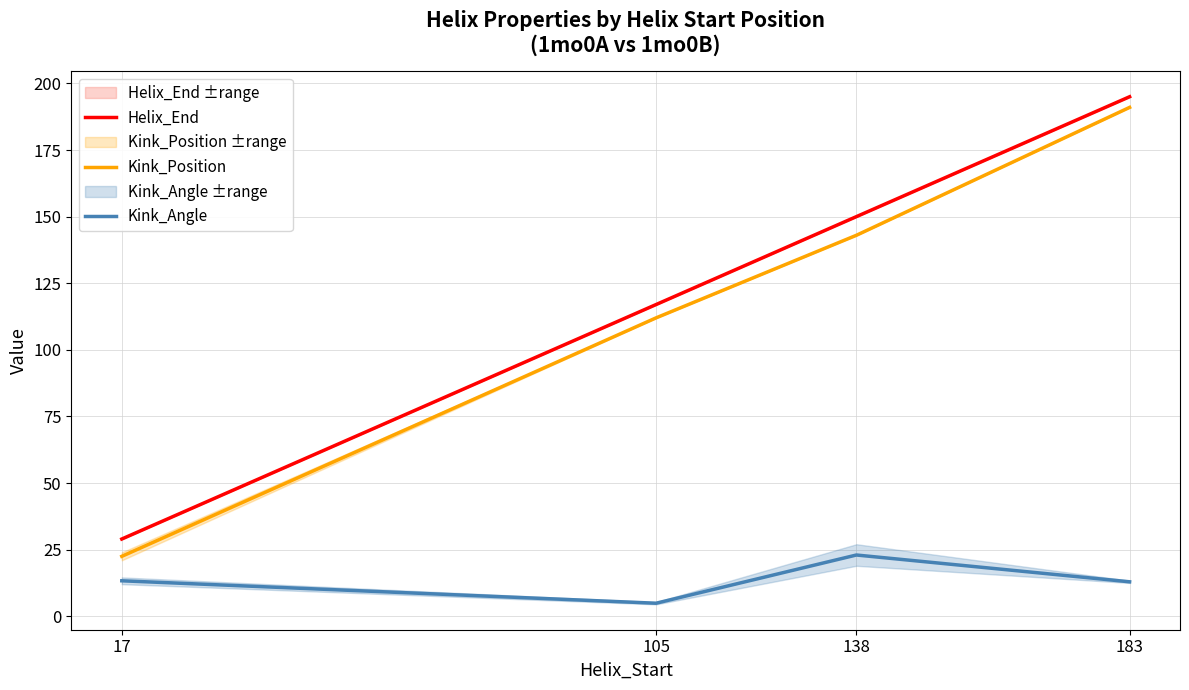

Reading left to right, what are all the values shown in this chart?

Helix_End: 17=29.0	105=117.0	138=150.0	183=195.0
Kink_Position: 17=22.5	105=112.0	138=143.0	183=191.0
Kink_Angle: 17=13.3	105=4.9	138=23.0	183=12.9